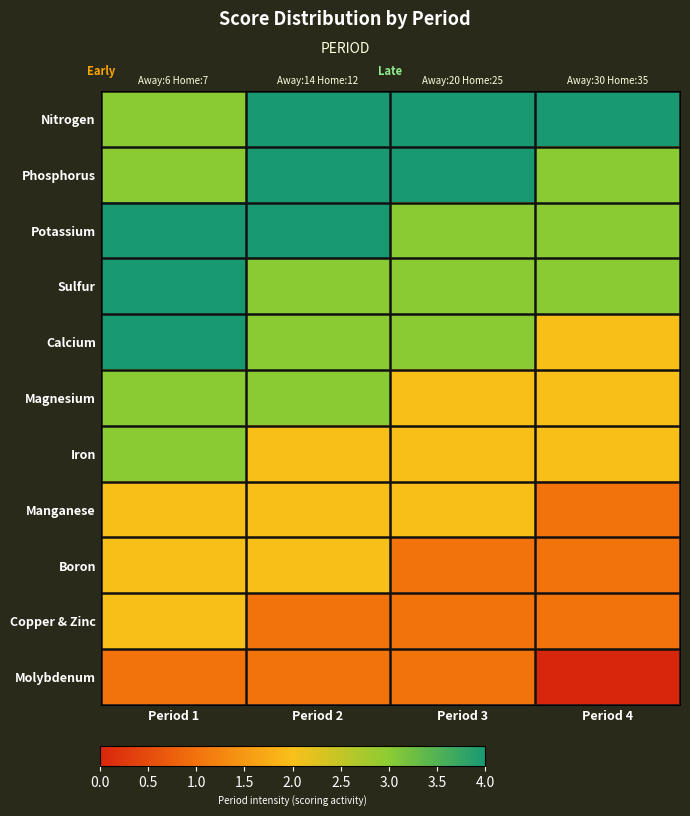

What is the difference between the second highest and second lowest values in the Potassium series?

1